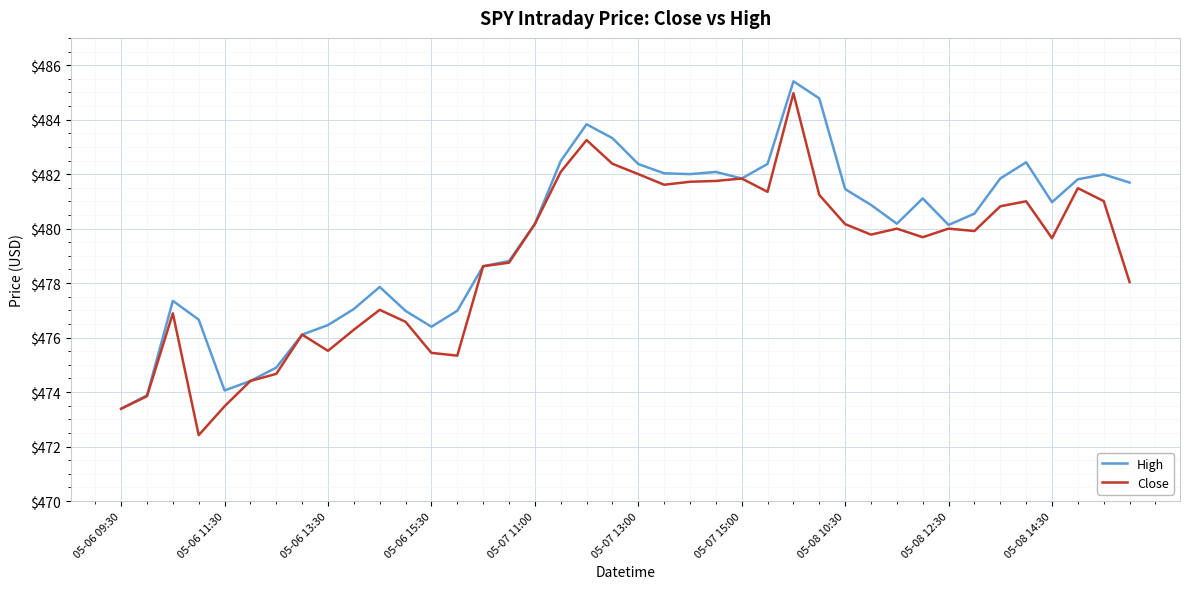

What is the lowest value of the Close series?

472.4